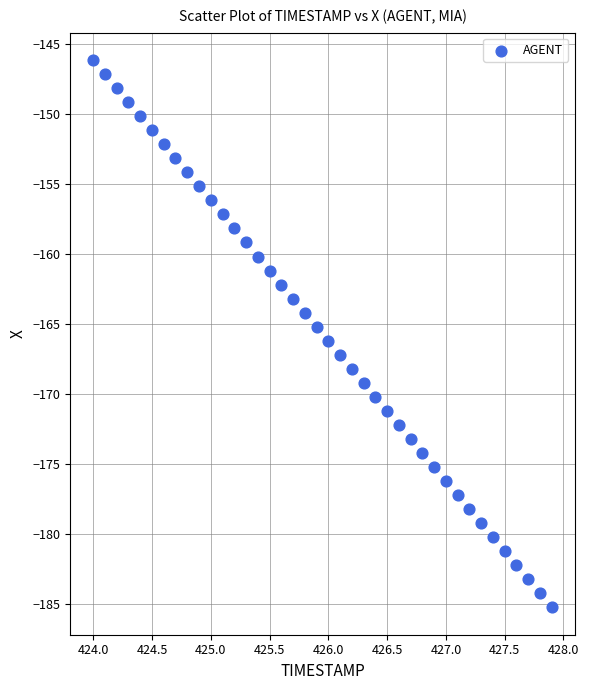

What is the range of X values (max minus min)?

3.9